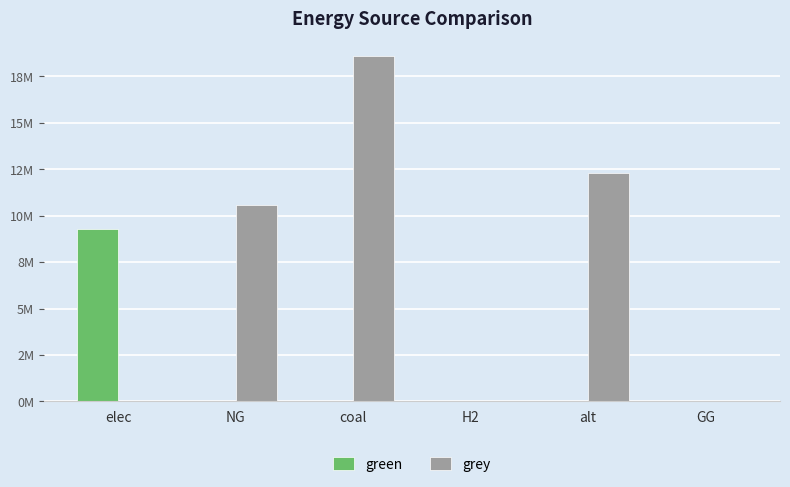

Reading right to left, transcribe all the data shown in this chart.

green: 0.0	0.0	0.0	0.0	0.0	9298236.3
grey: 0.0	12288253.3	0.0	18608401.7	10569736.4	0.0